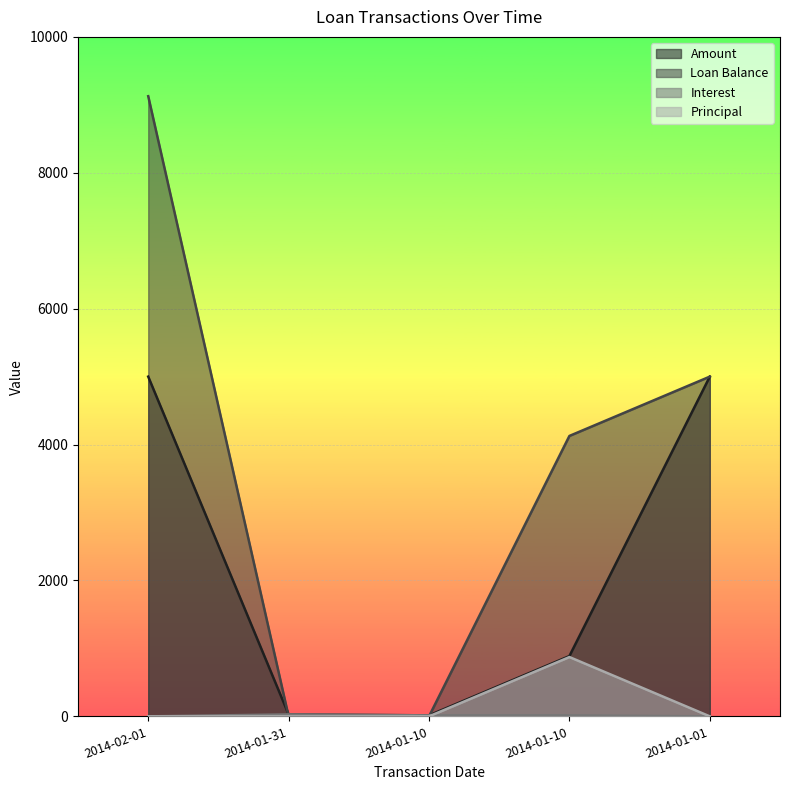

True or false: Principal has more than 2 interior local peaks.

False